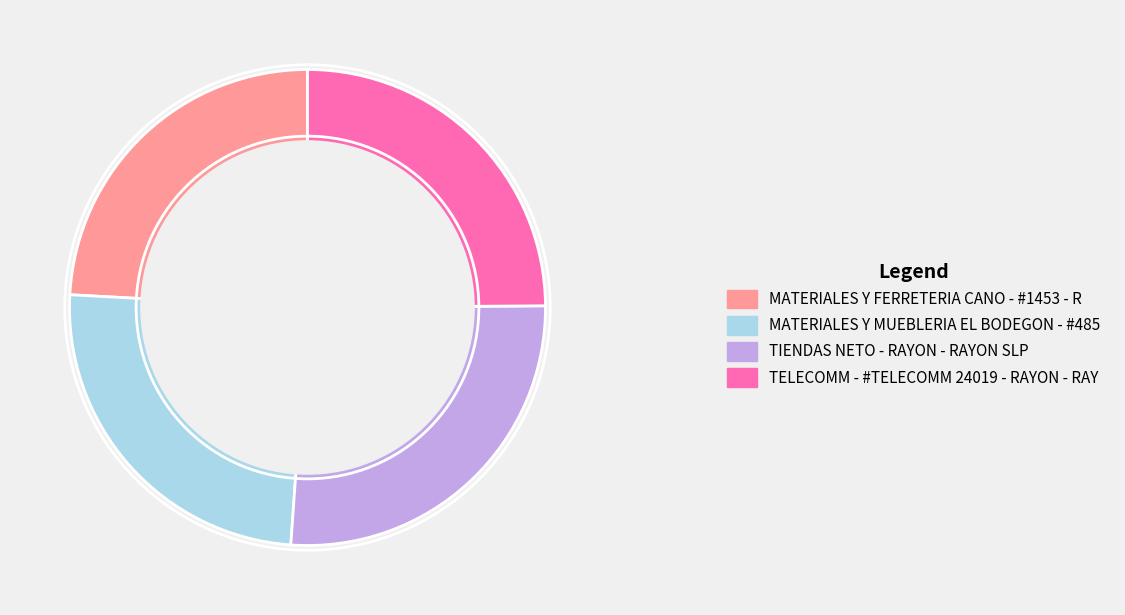

The MATERIALES Y FERRETERIA CANO - #1453 - R slice represents 24% of the pie. True or false?

True